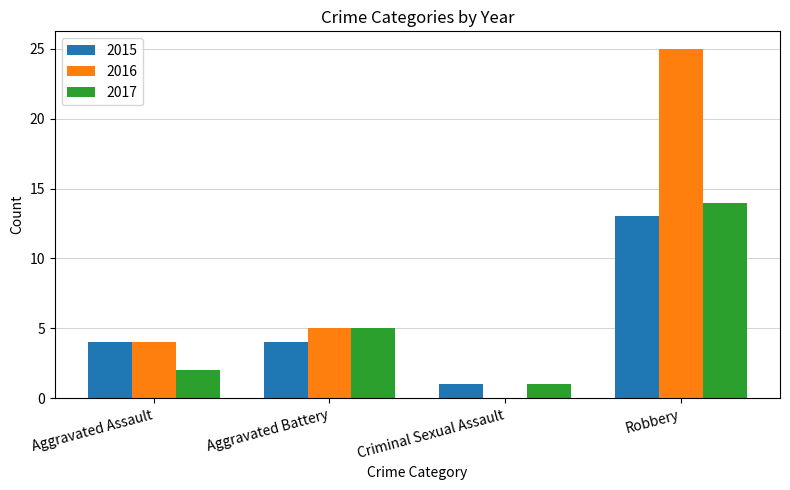

How many categories are shown in the chart?

4